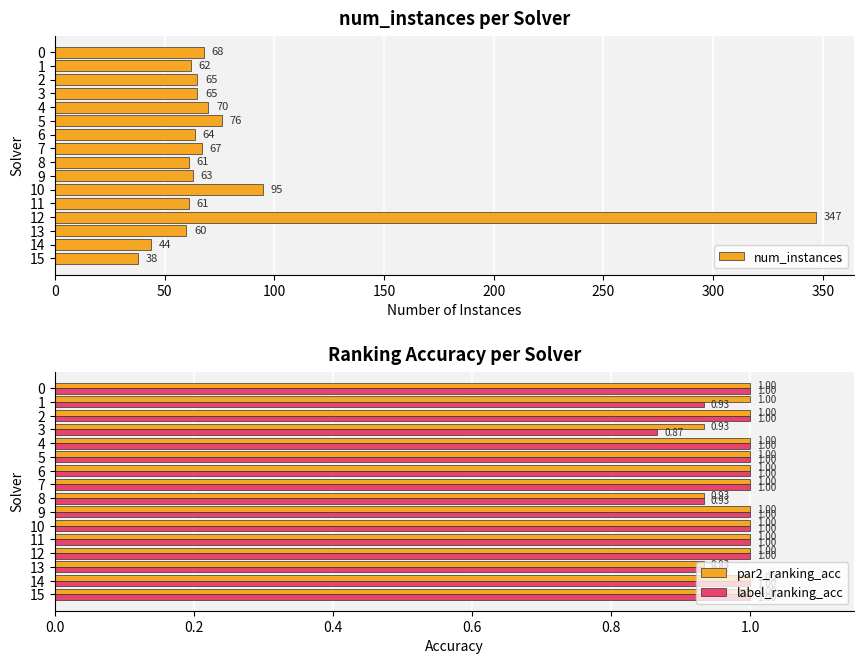

What is the sum of the par2_ranking_acc values at 6 and 14?

2.0